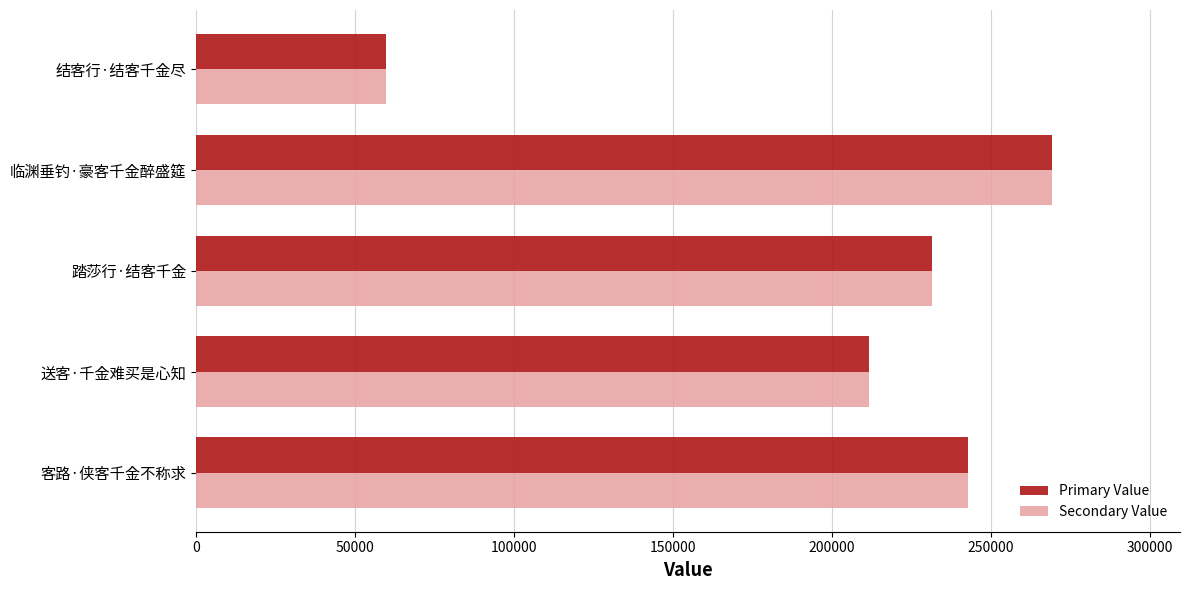

Is the value of Primary Value at 客路·侠客千金不称求 greater than the value of Secondary Value at 临渊垂钓·豪客千金醉盛筵?

No